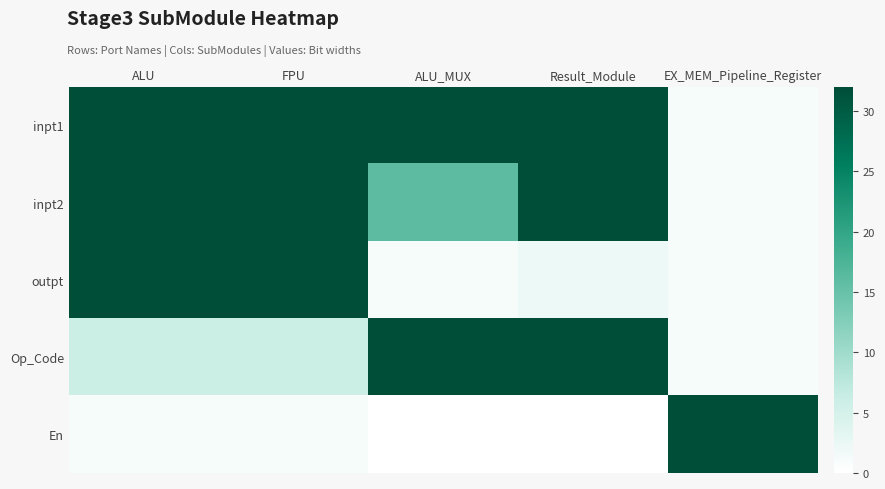

Reading left to right, list all the values displayed in this chart.

inpt1: ALU=32	FPU=32	ALU_MUX=32	Result_Module=32	EX_MEM_Pipeline_Register=1
inpt2: ALU=32	FPU=32	ALU_MUX=16	Result_Module=32	EX_MEM_Pipeline_Register=1
outpt: ALU=32	FPU=32	ALU_MUX=1	Result_Module=2	EX_MEM_Pipeline_Register=1
Op_Code: ALU=6	FPU=6	ALU_MUX=32	Result_Module=32	EX_MEM_Pipeline_Register=1
En: ALU=1	FPU=1	ALU_MUX=0	Result_Module=0	EX_MEM_Pipeline_Register=32